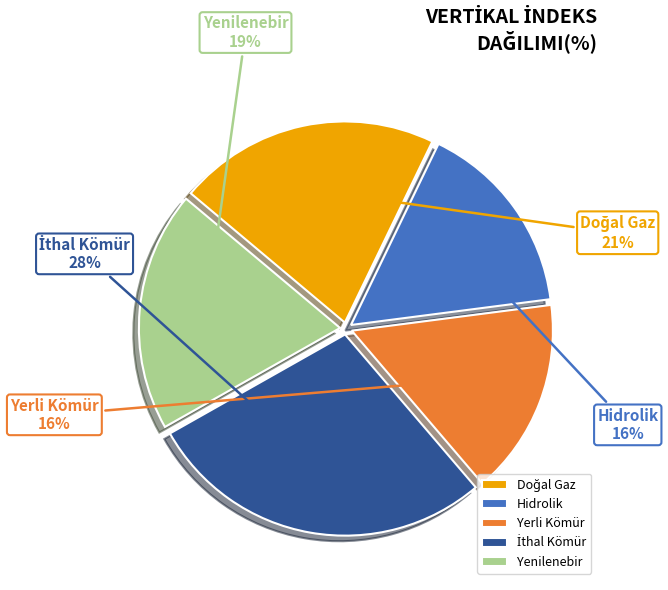

What percentage is the Yerli Kömür slice, to the nearest percent?

16%